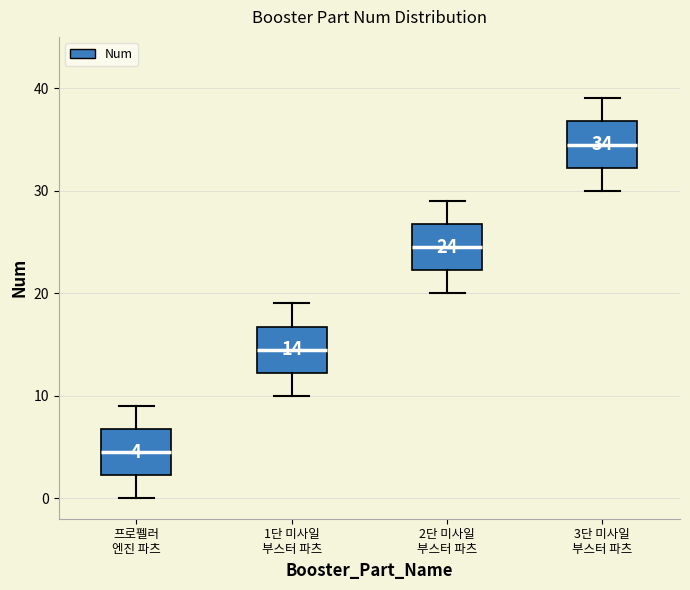

Which box has the lowest median line?

프로펠러 엔진 파츠